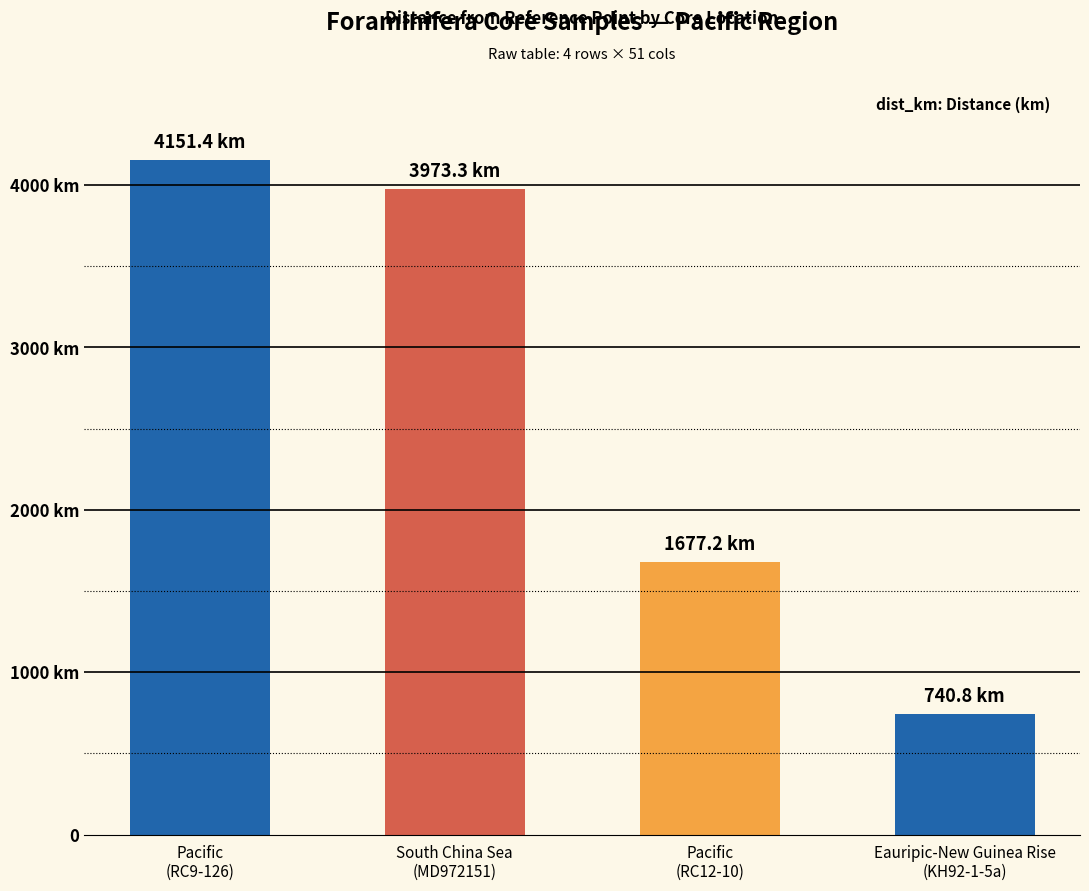

What position from the right is Eauripic-New Guinea Rise
(KH92-1-5a)?

1